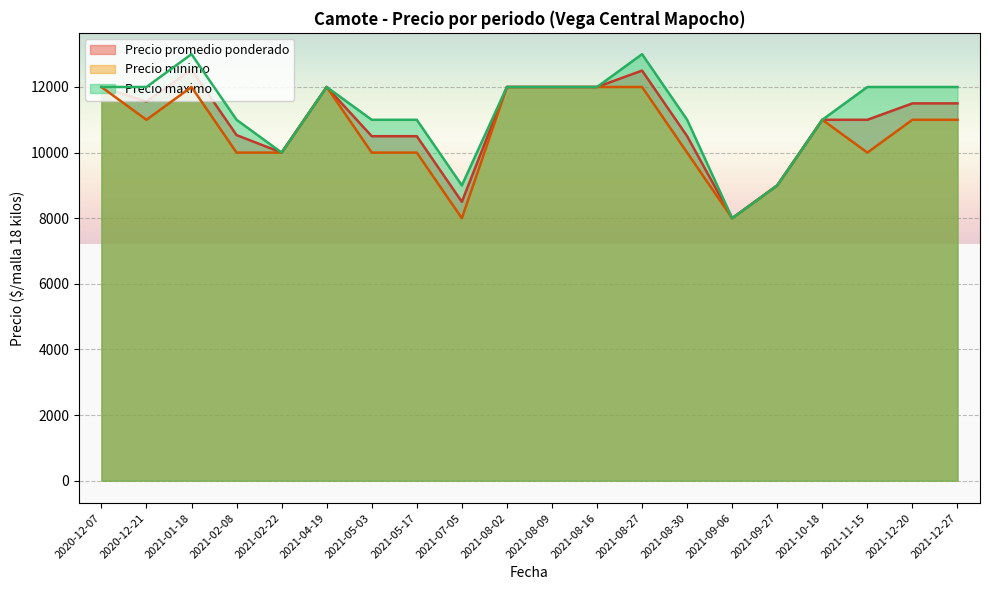

What is the minimum value shown in the chart?

8000